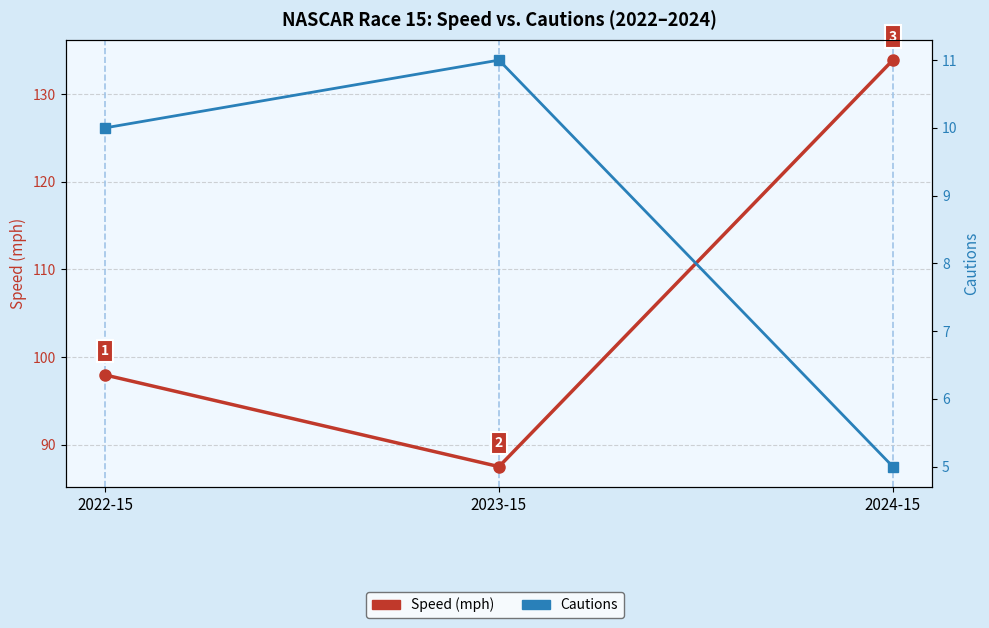

Between 2022-15 and 2024-15, which is larger?

2024-15